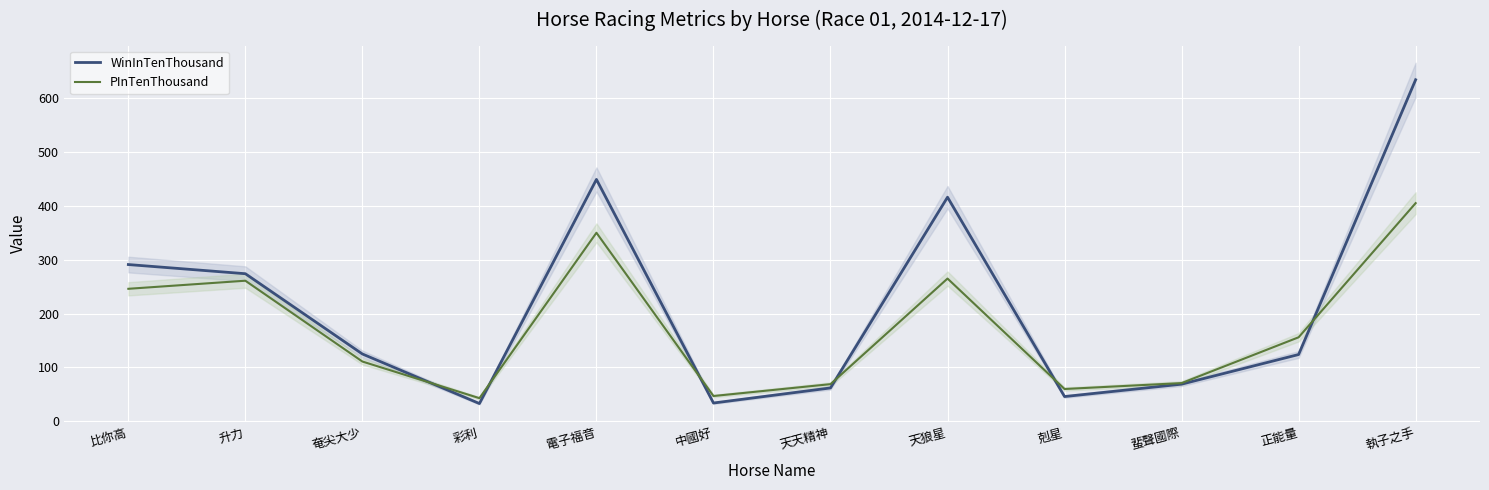

Where is the first local minimum for PInTenThousand?

彩利